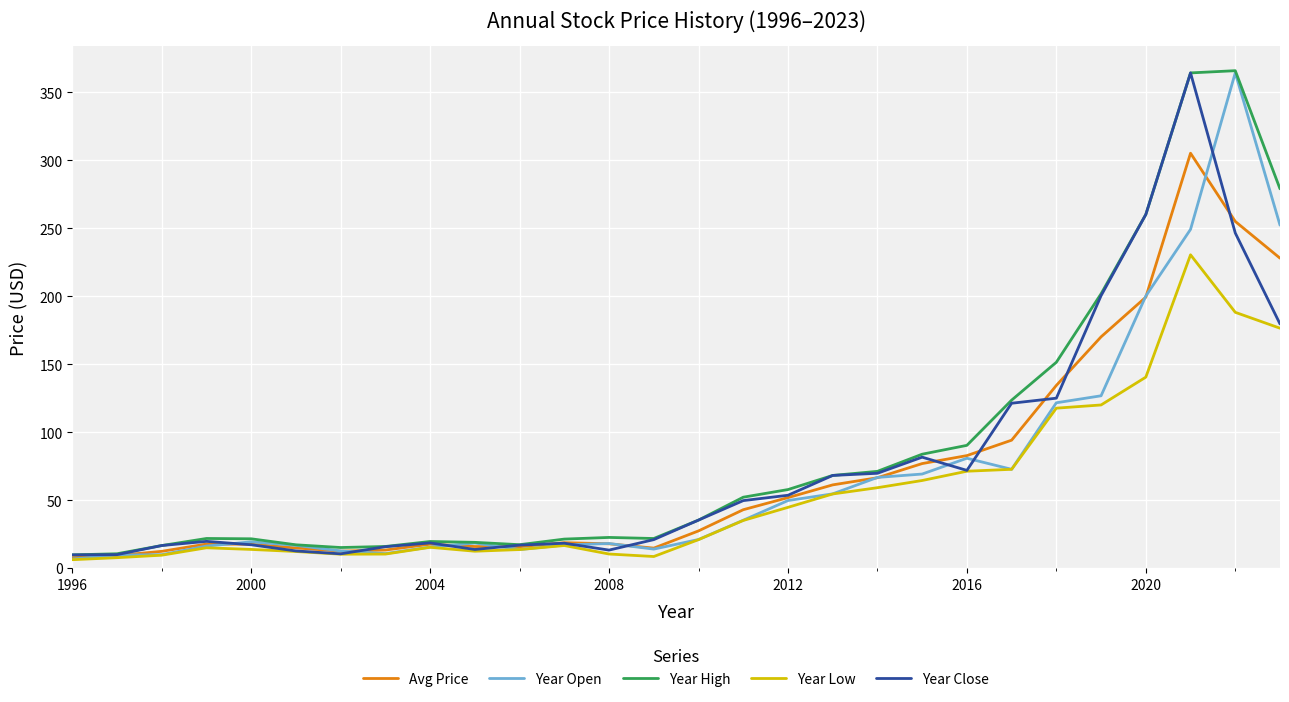

What is the maximum value for Avg Price?

305.3